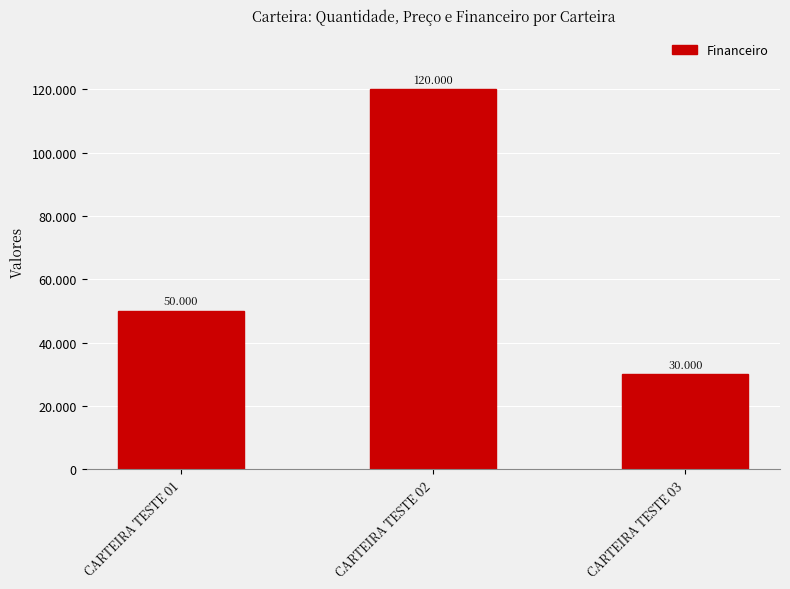

How many distinct data groups are displayed?

1